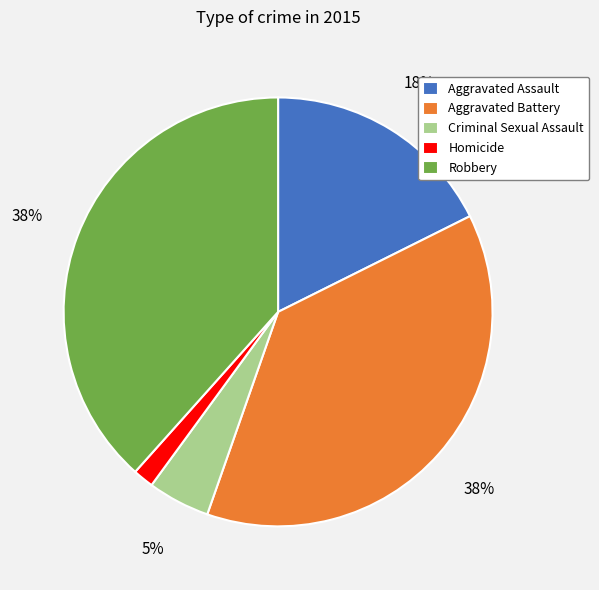

Which slice is the smallest?

Homicide